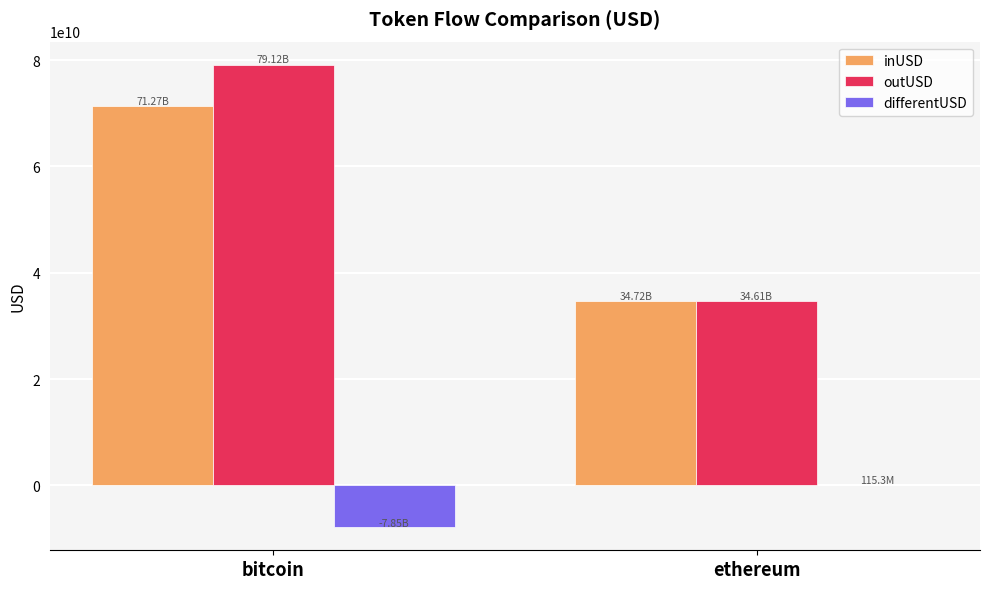

Which category has the highest value in the outUSD series?

bitcoin